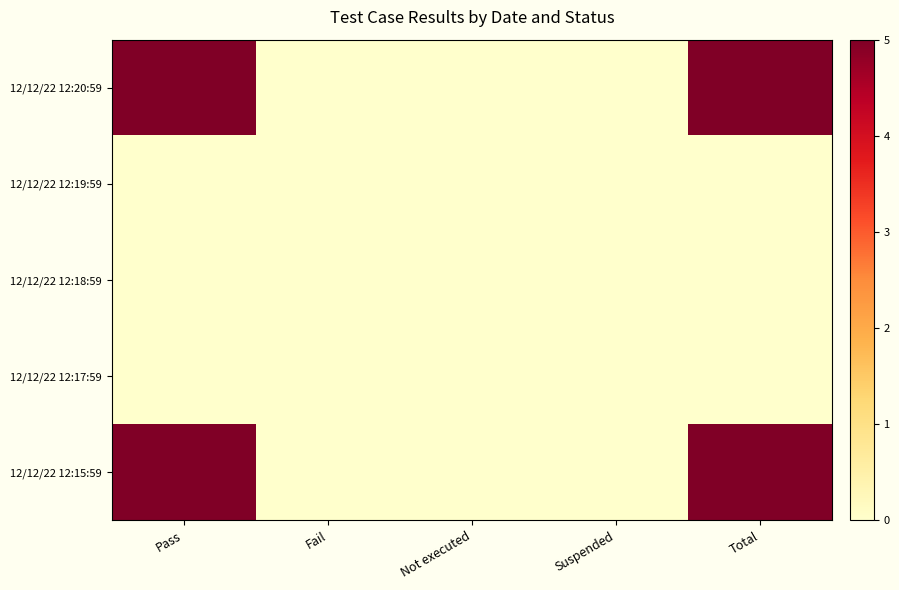

Reading left to right, transcribe all the data shown in this chart.

12/12/22 12:20:59: Pass=5	Fail=0	Not executed=0	Suspended=0	Total=5
12/12/22 12:19:59: Pass=0	Fail=0	Not executed=0	Suspended=0	Total=0
12/12/22 12:18:59: Pass=0	Fail=0	Not executed=0	Suspended=0	Total=0
12/12/22 12:17:59: Pass=0	Fail=0	Not executed=0	Suspended=0	Total=0
12/12/22 12:15:59: Pass=5	Fail=0	Not executed=0	Suspended=0	Total=5